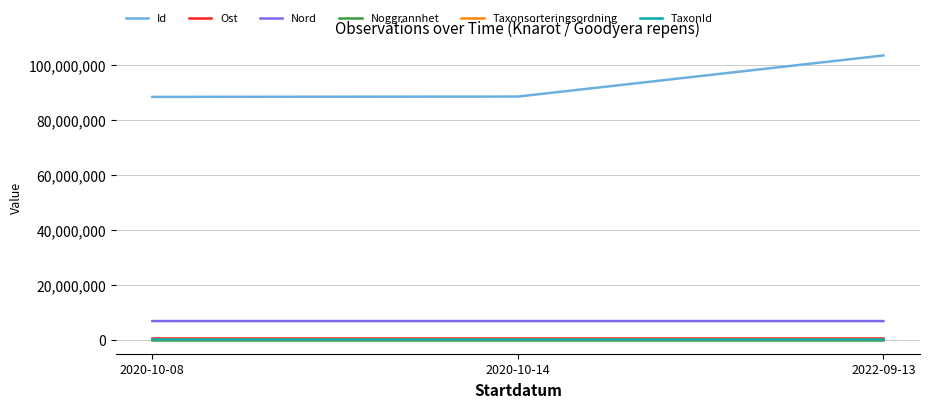

Does the chart have visible grid lines?

Yes